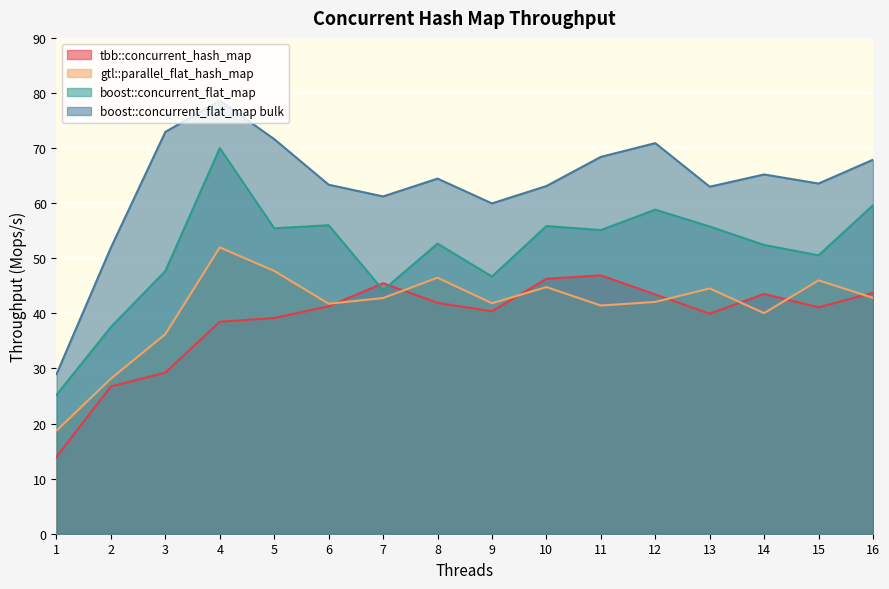

At how many categories does at least one series exceed 58?

14